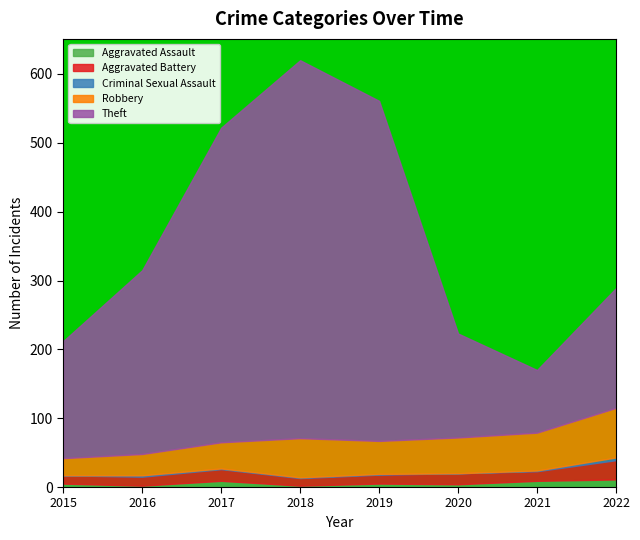

At which category does Theft reach its first local peak?

2018